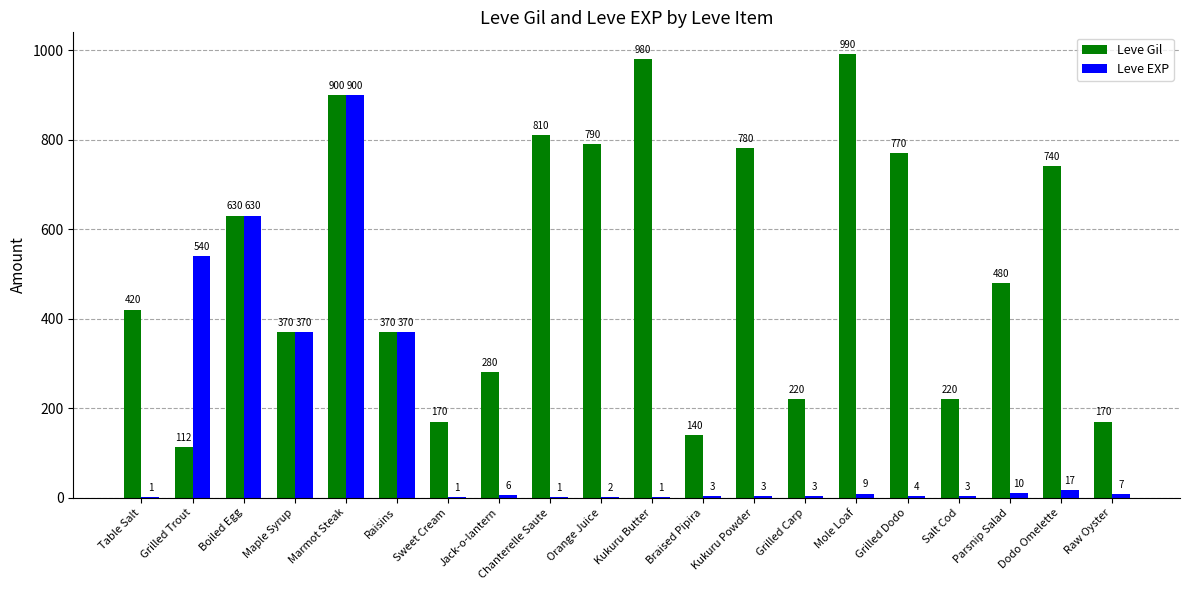

Reading right to left, transcribe all the data shown in this chart.

Leve Gil: Raw Oyster=170	Dodo Omelette=740	Parsnip Salad=480	Salt Cod=220	Grilled Dodo=770	Mole Loaf=990	Grilled Carp=220	Kukuru Powder=780	Braised Pipira=140	Kukuru Butter=980	Orange Juice=790	Chanterelle Saute=810	Jack-o-lantern=280	Sweet Cream=170	Raisins=370	Marmot Steak=900	Maple Syrup=370	Boiled Egg=630	Grilled Trout=112	Table Salt=420
Leve EXP: Raw Oyster=7	Dodo Omelette=17	Parsnip Salad=10	Salt Cod=3	Grilled Dodo=4	Mole Loaf=9	Grilled Carp=3	Kukuru Powder=3	Braised Pipira=3	Kukuru Butter=1	Orange Juice=2	Chanterelle Saute=1	Jack-o-lantern=6	Sweet Cream=1	Raisins=370	Marmot Steak=900	Maple Syrup=370	Boiled Egg=630	Grilled Trout=540	Table Salt=1